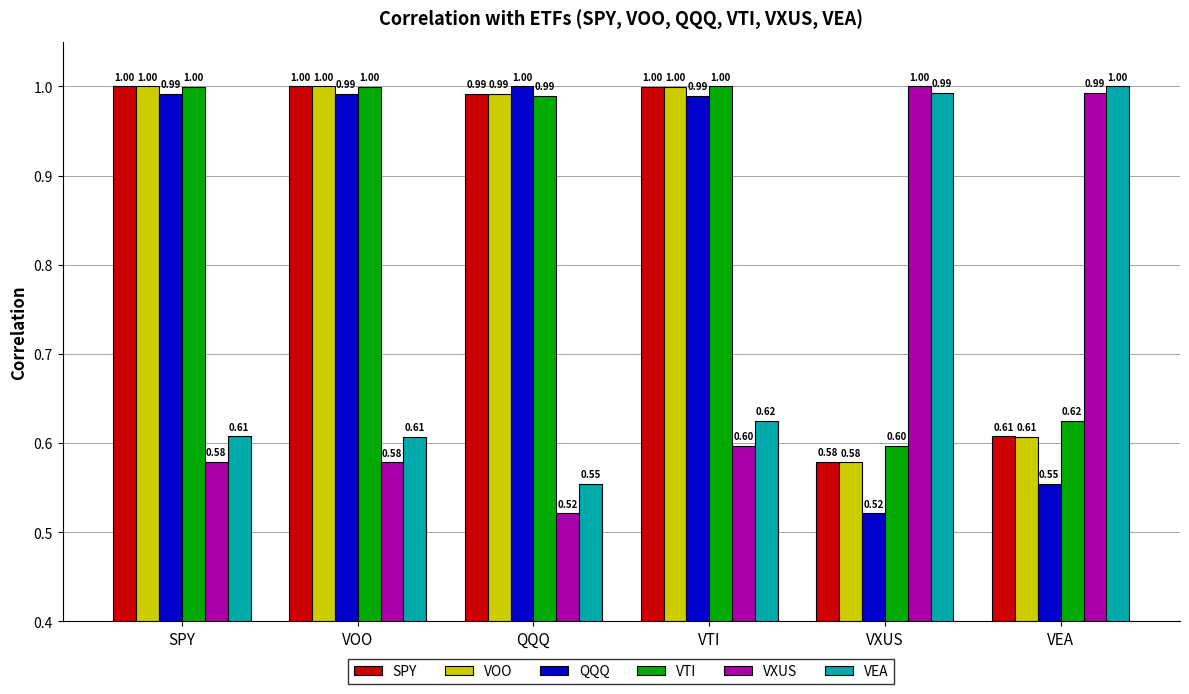

At which category is the sum across all series the highest?

VTI